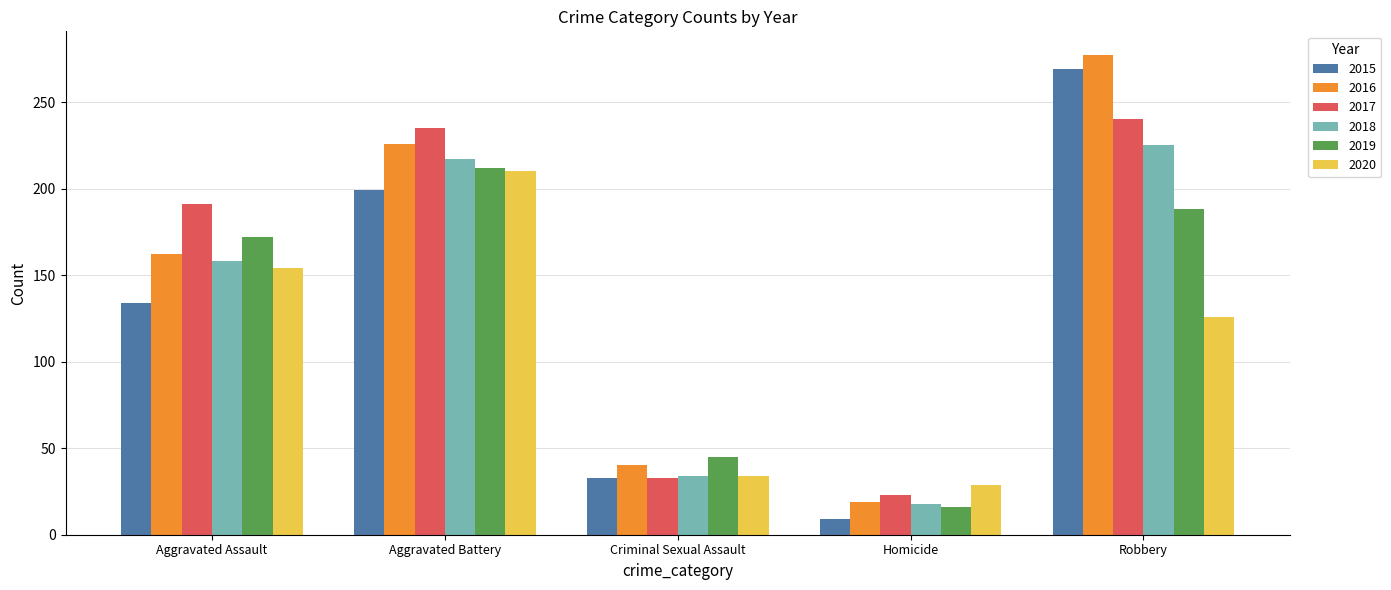

How many data points does each series have?

5